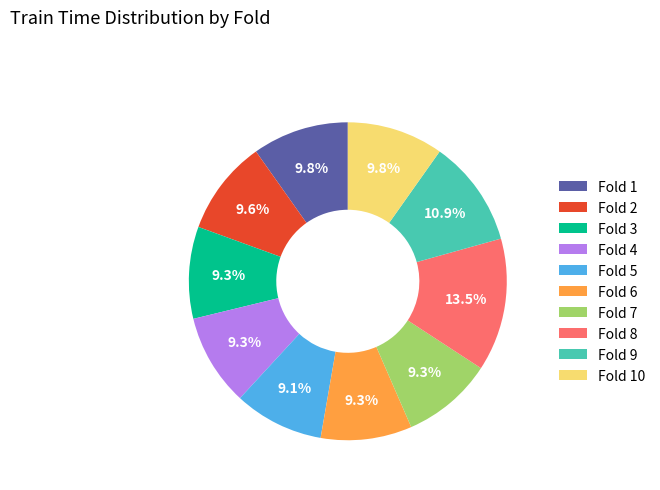

How many slices are in this pie chart?

10